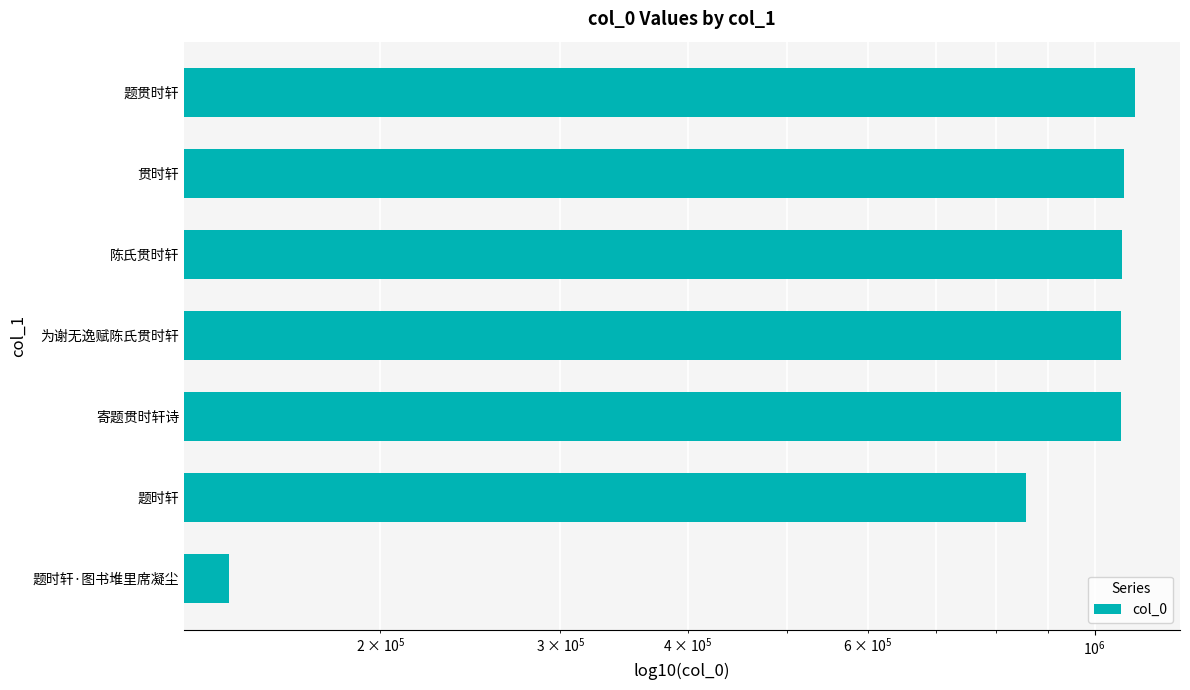

What is the average value?

906487